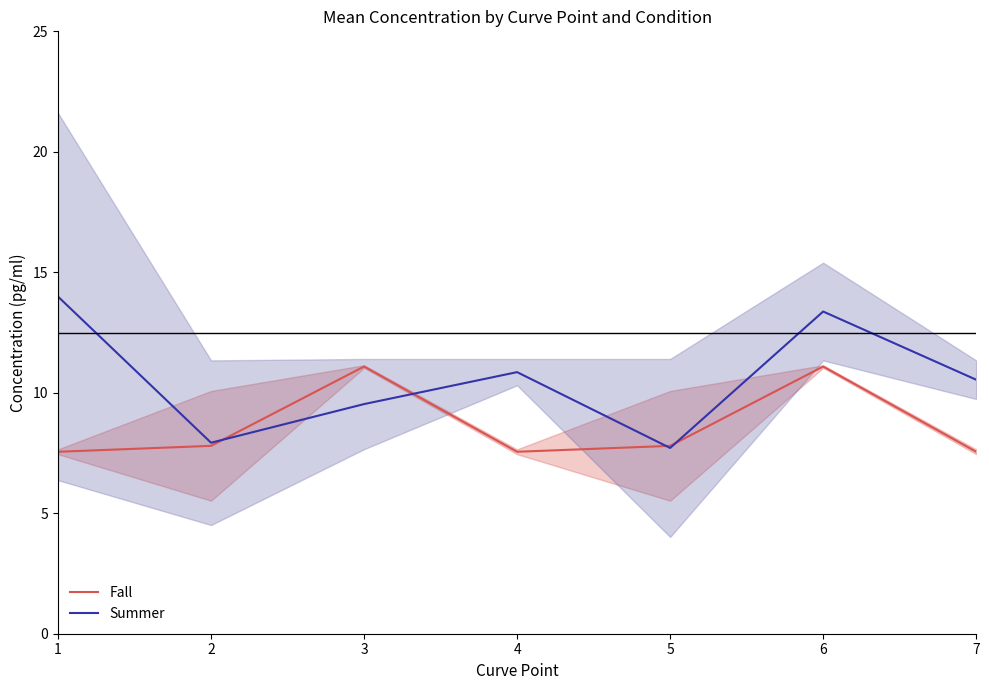

What is the difference between the highest and lowest values at 1?

6.4